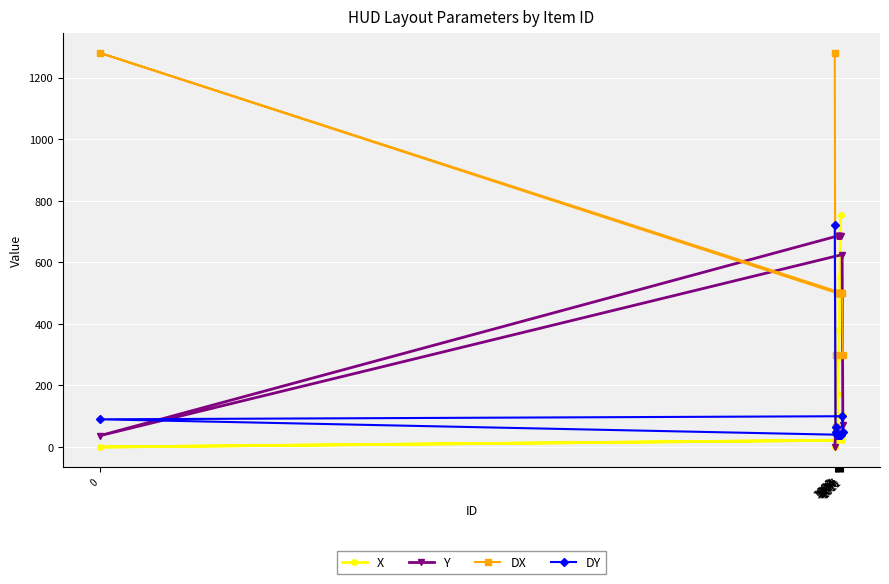

How many times do DY and X cross each other?

3